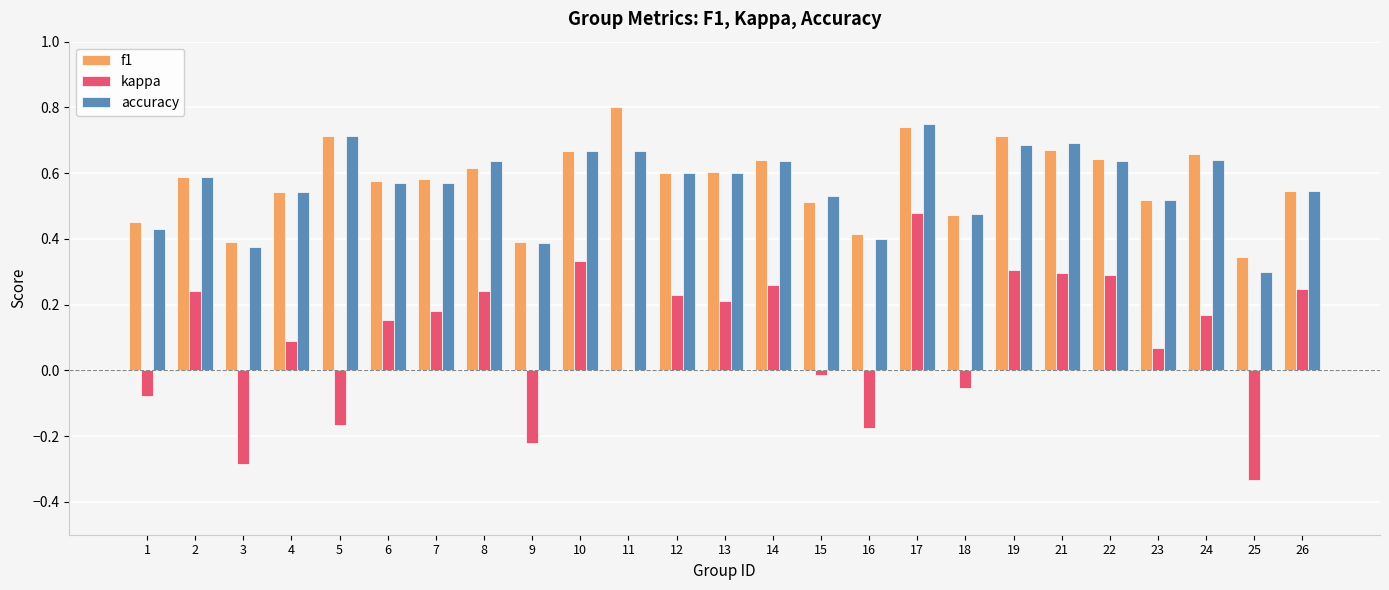

What is the sum of all f1 values?

14.4